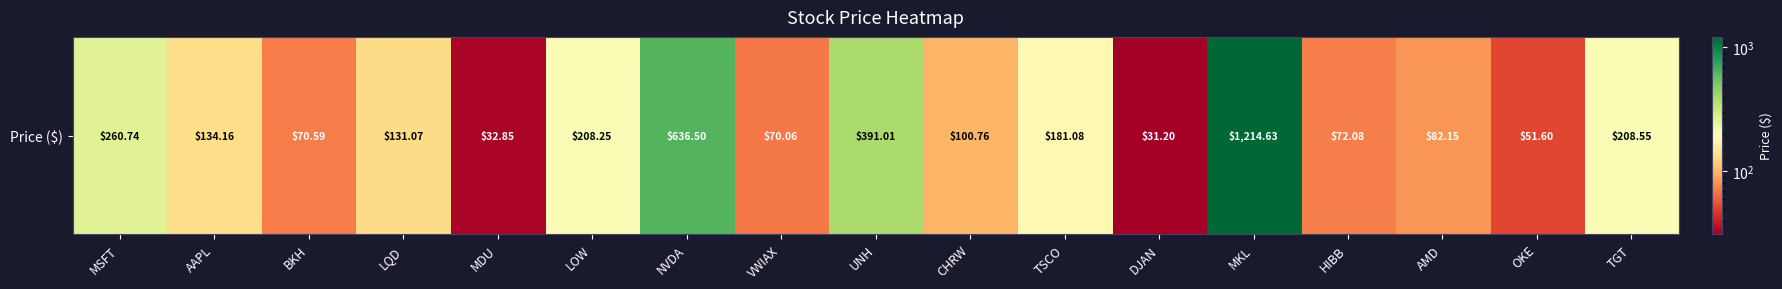

What is the change in value from LQD to UNH?

+259.9